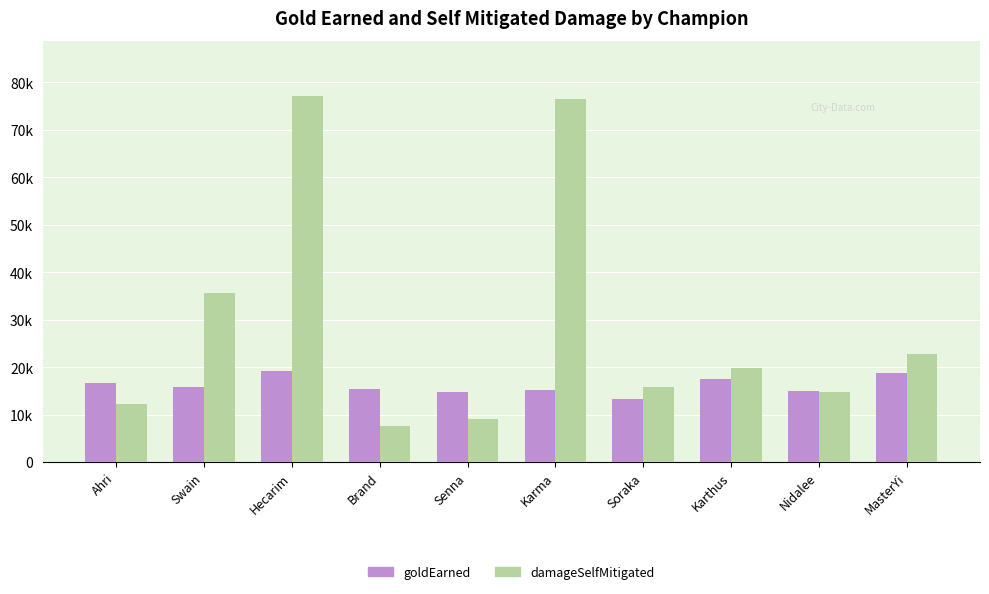

What is the label of the 3rd bar from the left?

Hecarim